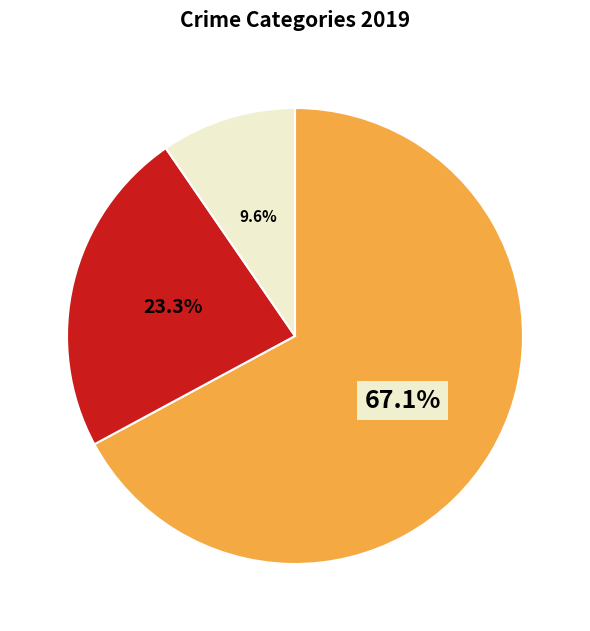

Is there a majority slice in this chart?

Yes